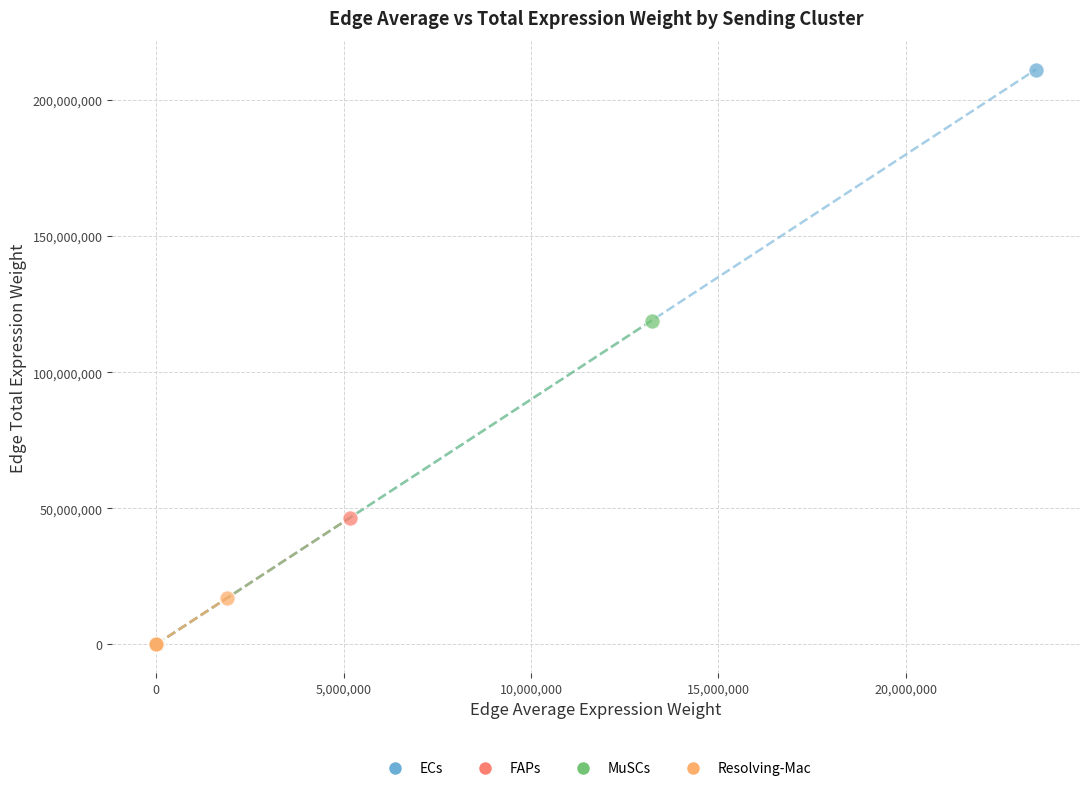

Which series contains the highest Y value?

ECs